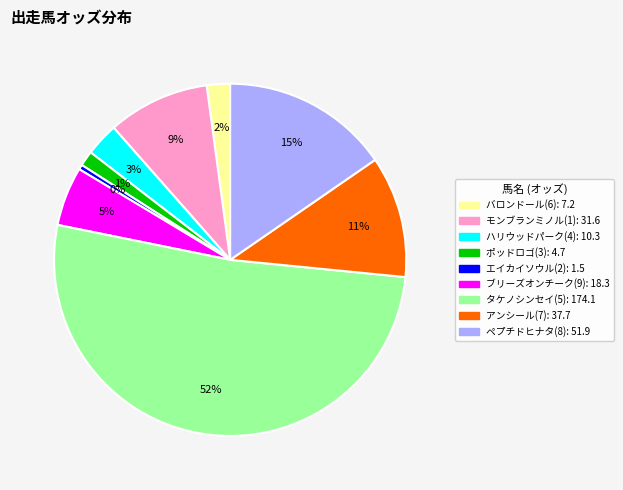

True or false: モンブランミノル(1) accounts for 9% of the total.

True